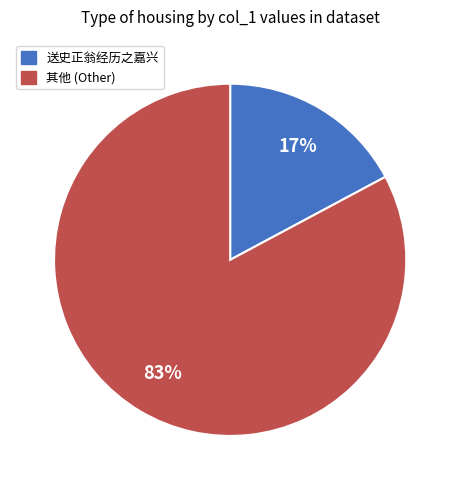

Do 送史正翁经历之嘉兴 and 其他 (Other) together represent more than half of the pie?

Yes